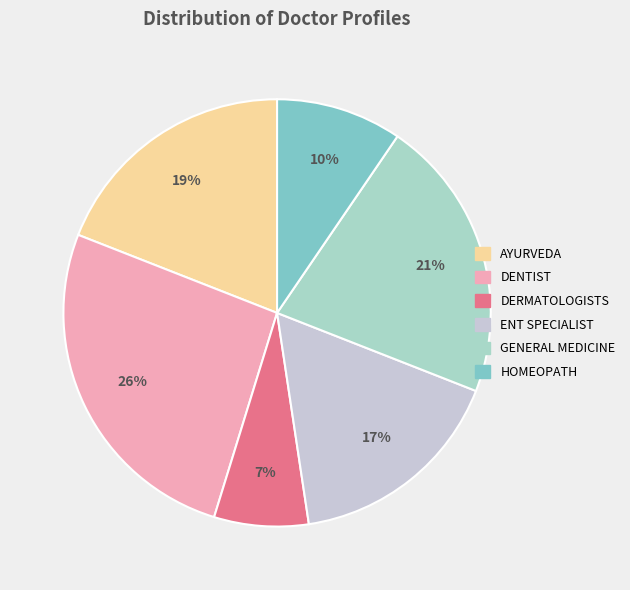

Does any single category account for the majority?

No